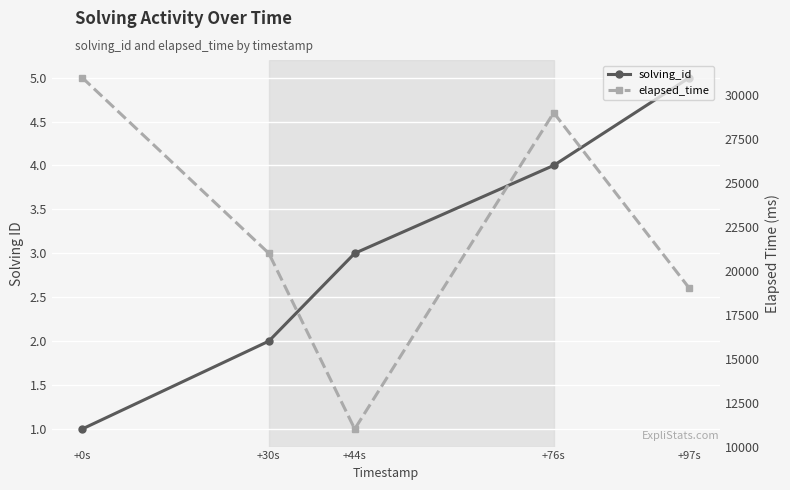

Count the solving_id values in the range 2 to 4.

3